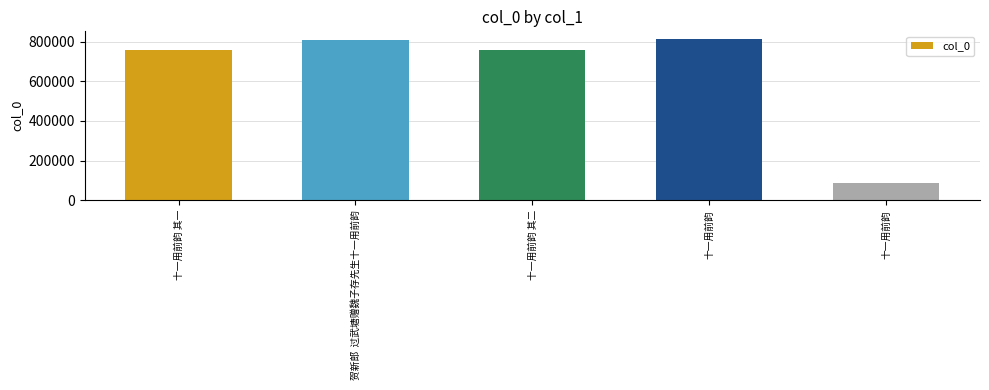

How many values are below 759931?

2